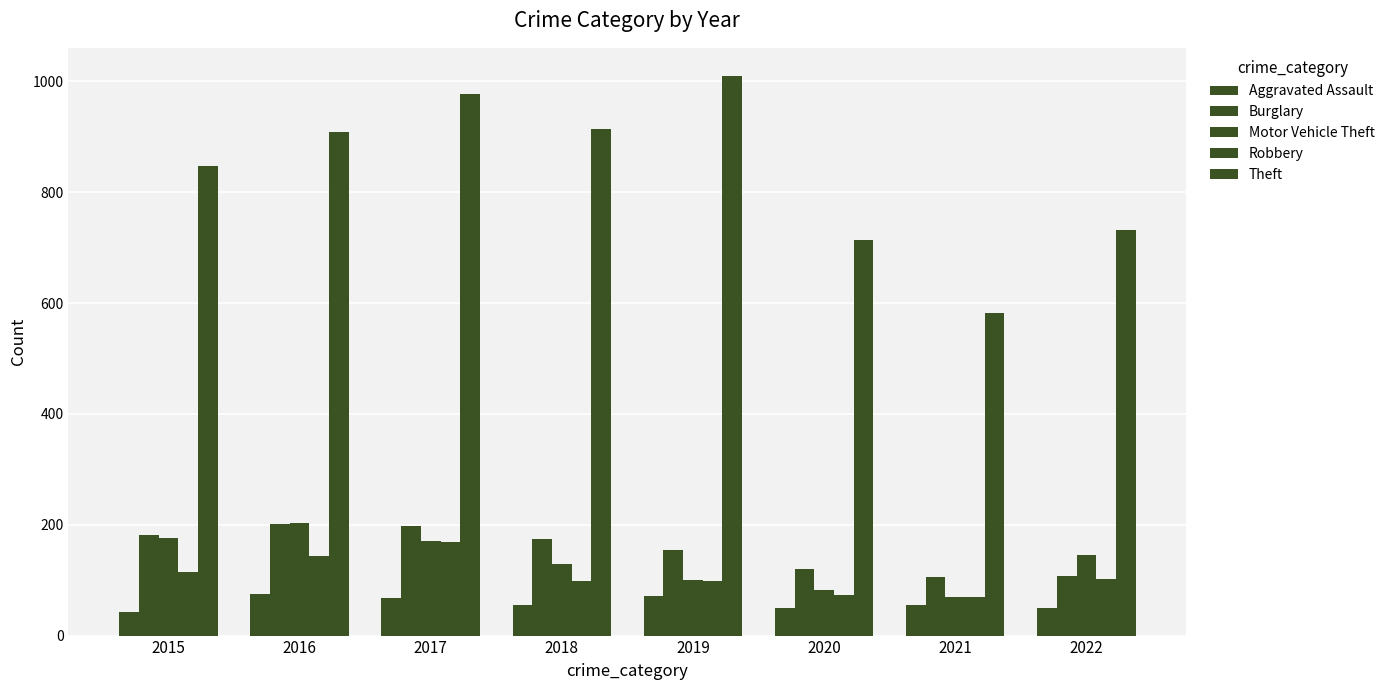

Which category has the highest value in the Robbery series?

2017